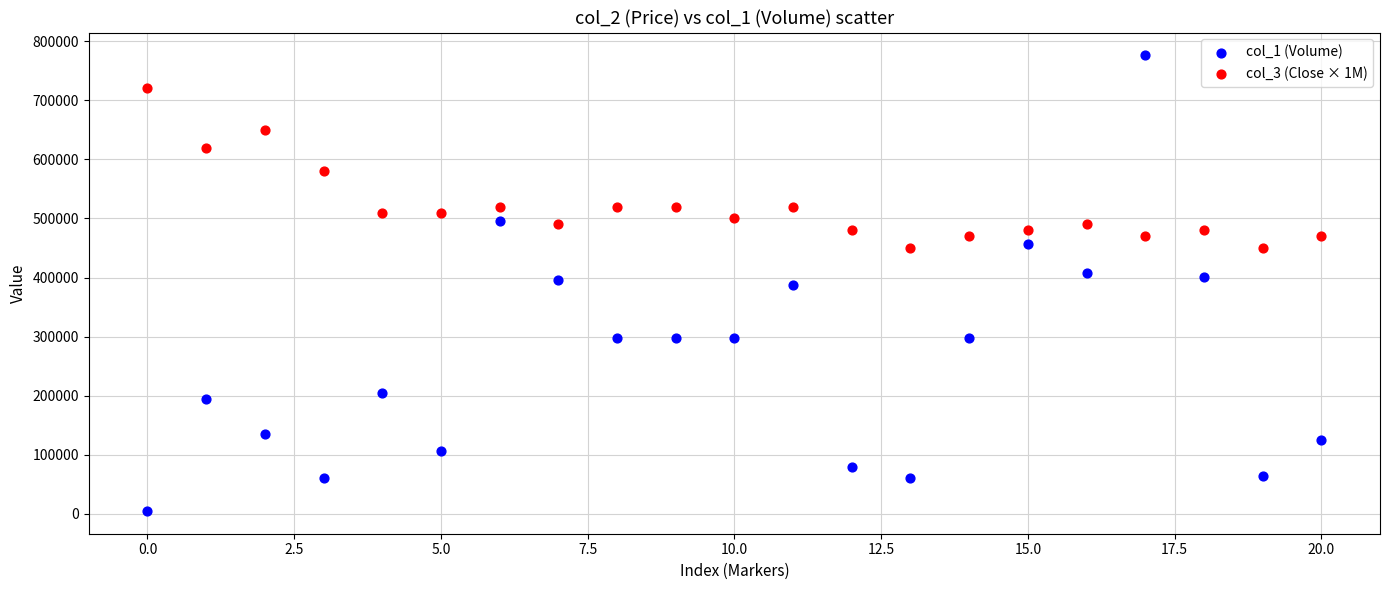

Which series has the largest Y range (max minus min)?

col_1 (Volume)